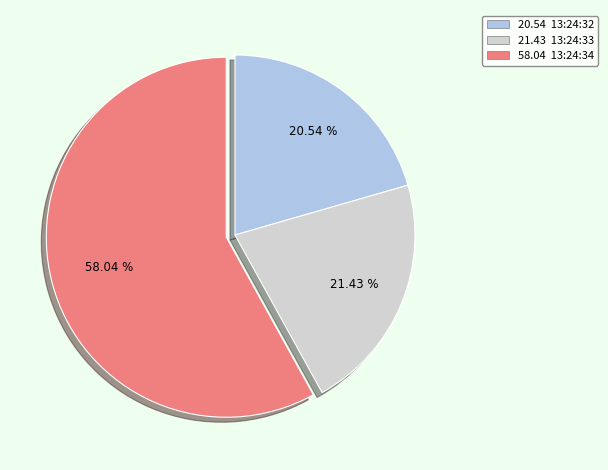

How many slices are in this pie chart?

3